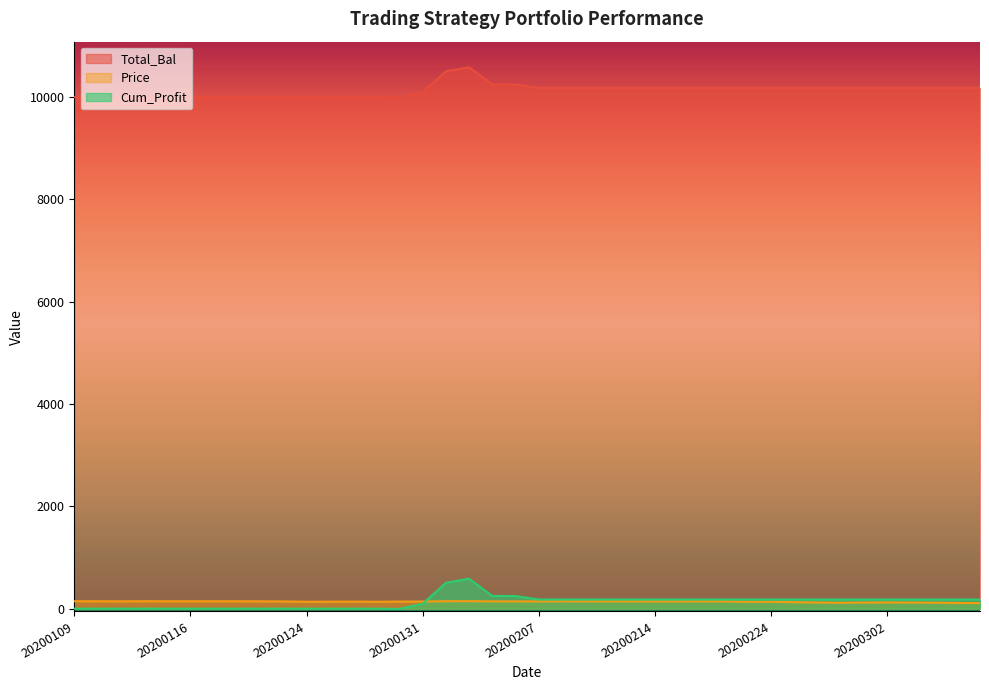

What is the total value across all series at 20200306?

10467.3